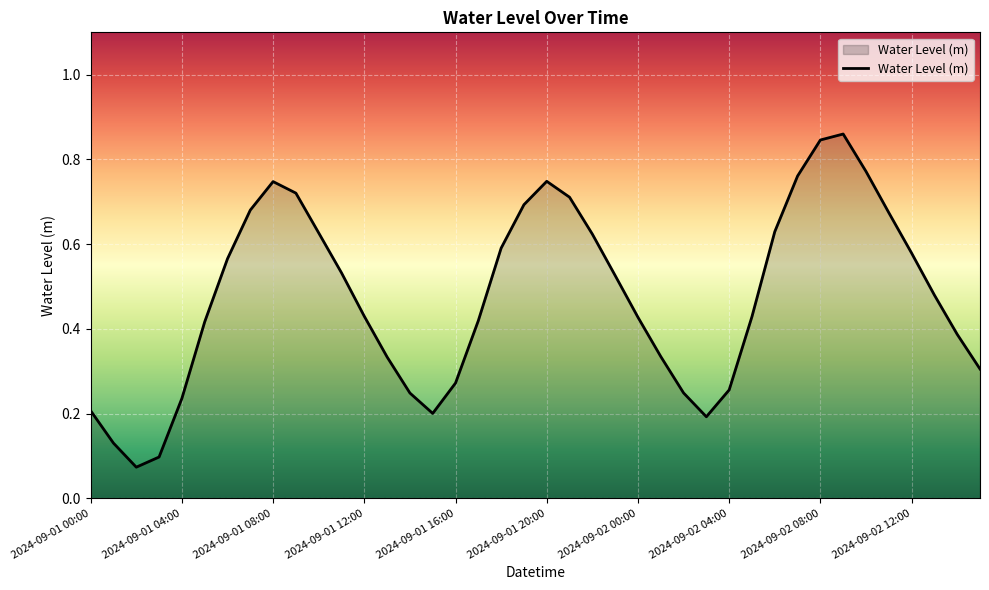

The value at 2024-09-01 04:00 is 0.4. True or false?

False